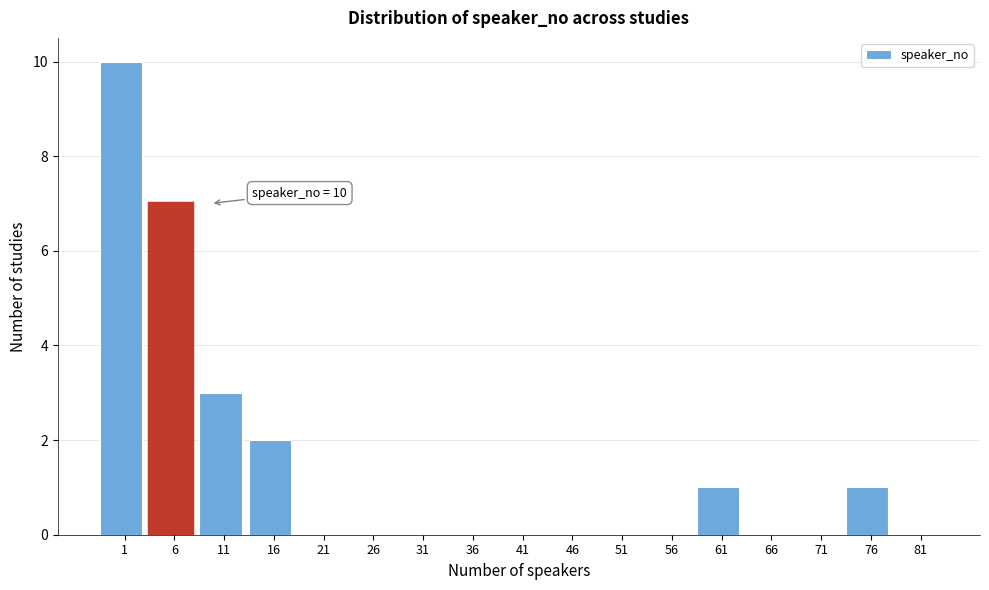

Reading left to right, what are all the values shown in this chart?

1=10	6=7	11=3	16=2	21=0	26=0	31=0	36=0	41=0	46=0	51=0	56=0	61=1	66=0	71=0	76=1	81=0